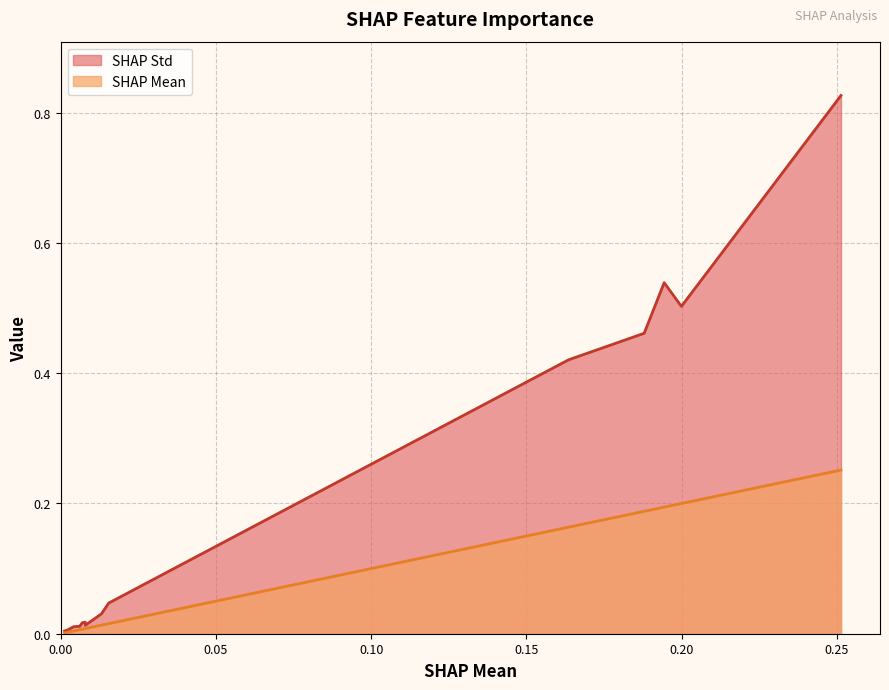

How many interior local peaks does the SHAP Std series have?

2